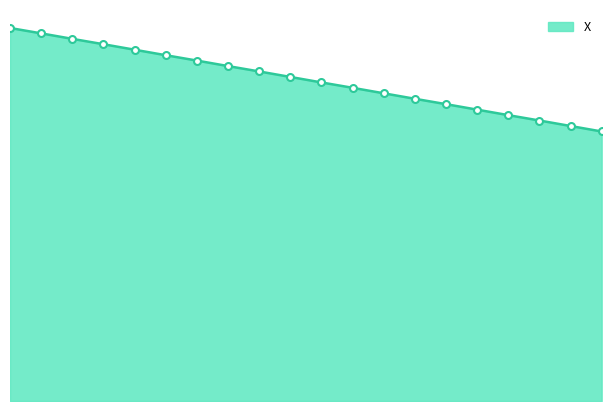

Does the chart have visible grid lines?

No